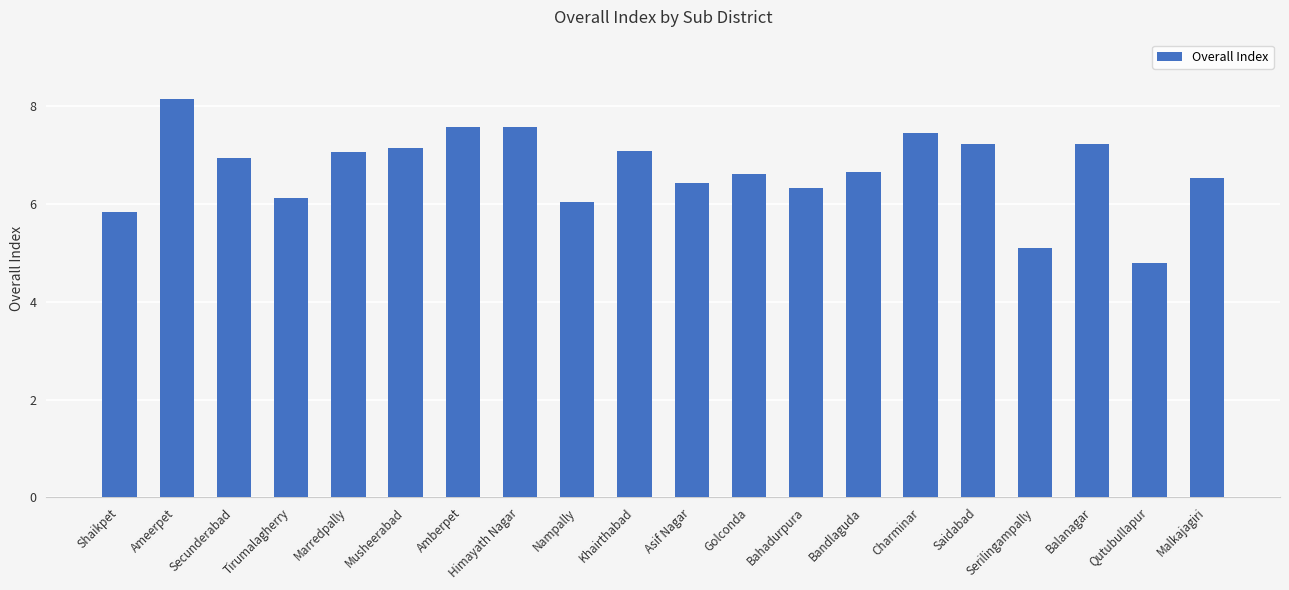

Which category has the highest value across all series?

Ameerpet